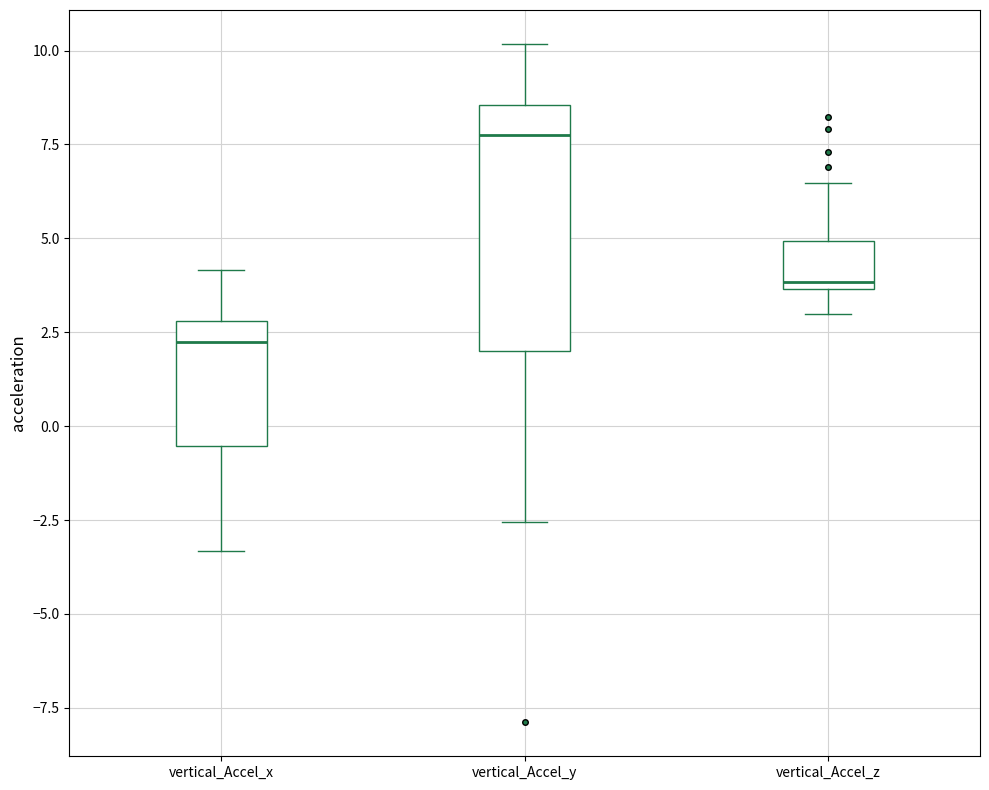

Reading left to right, transcribe this box plot: for each box, give where its median line is, the range the box spans, and where its two whiskers end, as read against the y-axis. The values are not printed on the chart, so give them approximately, as read against the axis.

vertical_Accel_x: median 2.5, box -0.5 to 3.0, whiskers -3.5 to 4.0
vertical_Accel_y: median 8.0, box 2.0 to 8.5, whiskers -2.5 to 10.0
vertical_Accel_z: median 4.0, box 3.5 to 5.0, whiskers 3.0 to 6.5